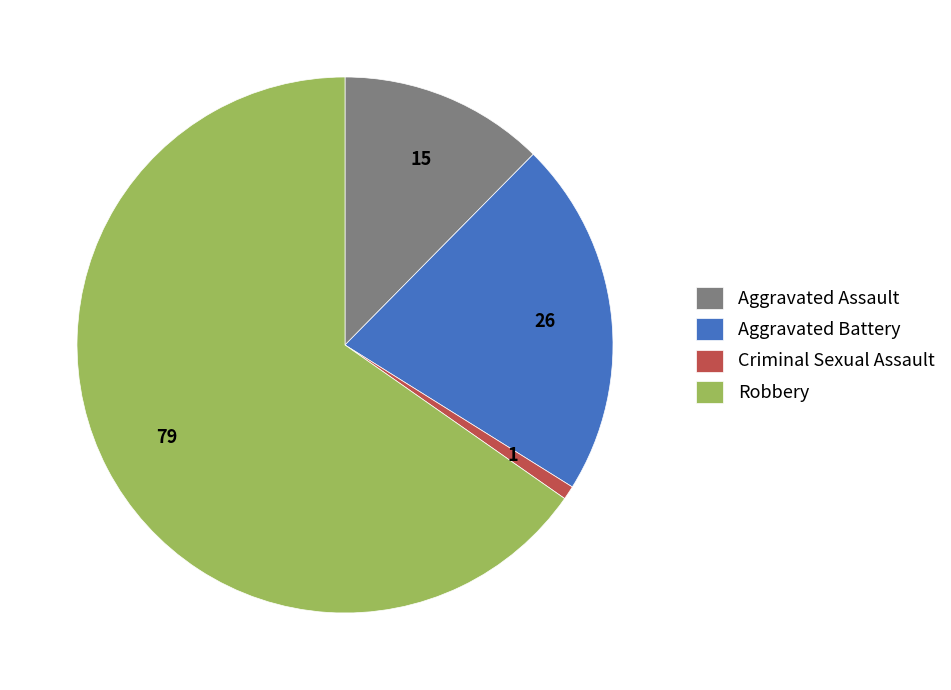

Rank the categories by value from lowest to highest.

Criminal Sexual Assault, Aggravated Assault, Aggravated Battery, Robbery